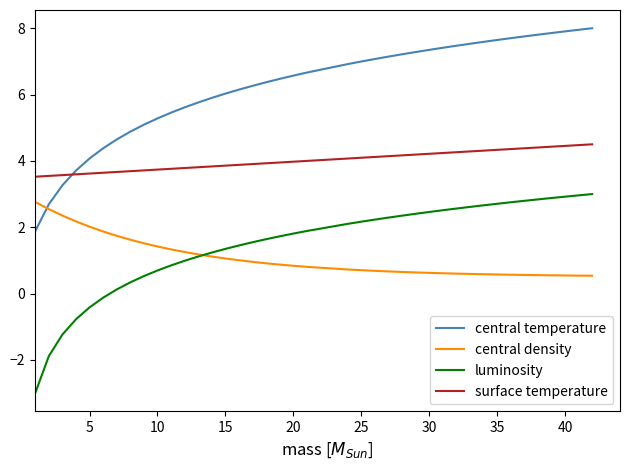

True or false: surface temperature and central temperature intersect in this chart.

True